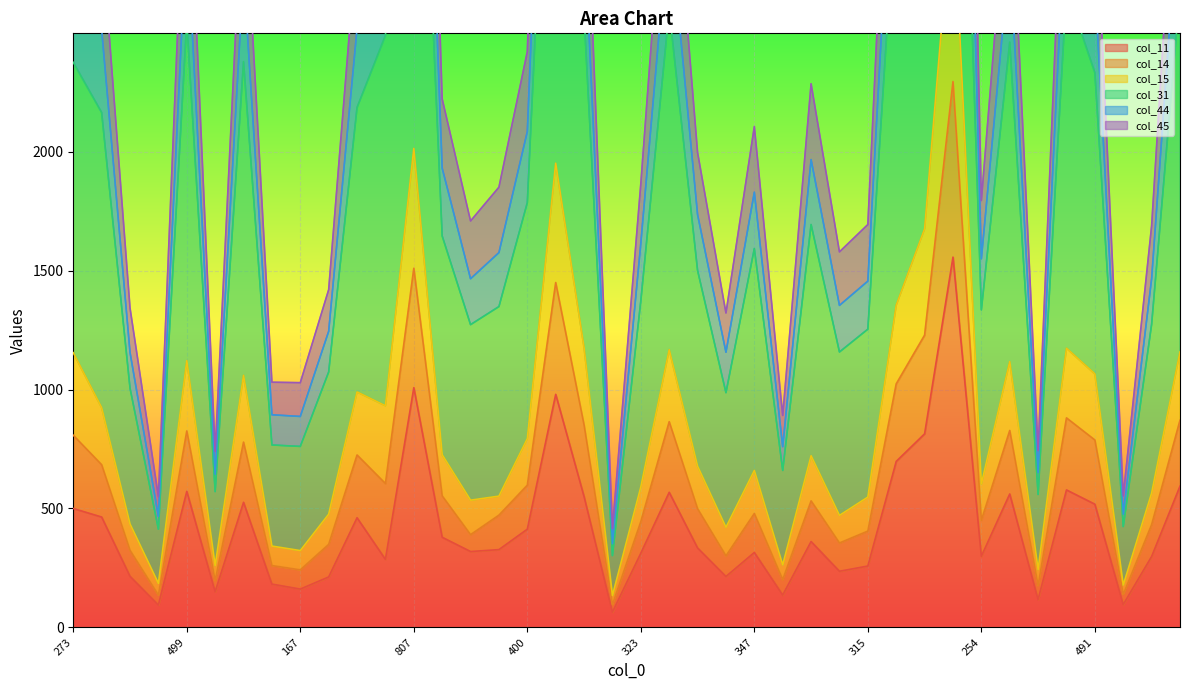

What is the sum of all col_15 values?

25050